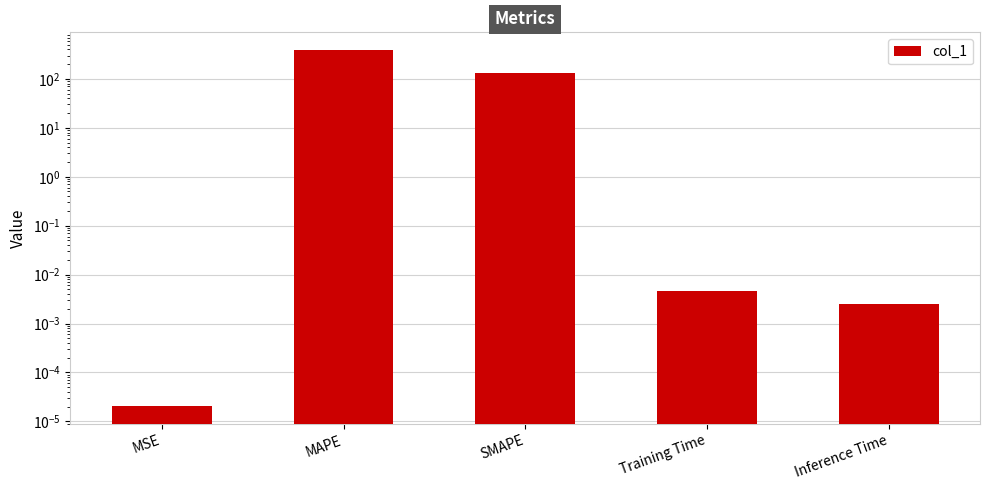

Reading right to left, transcribe all the data shown in this chart.

Inference Time=0.0	Training Time=0.0	SMAPE=131.9	MAPE=386.9	MSE=0.0